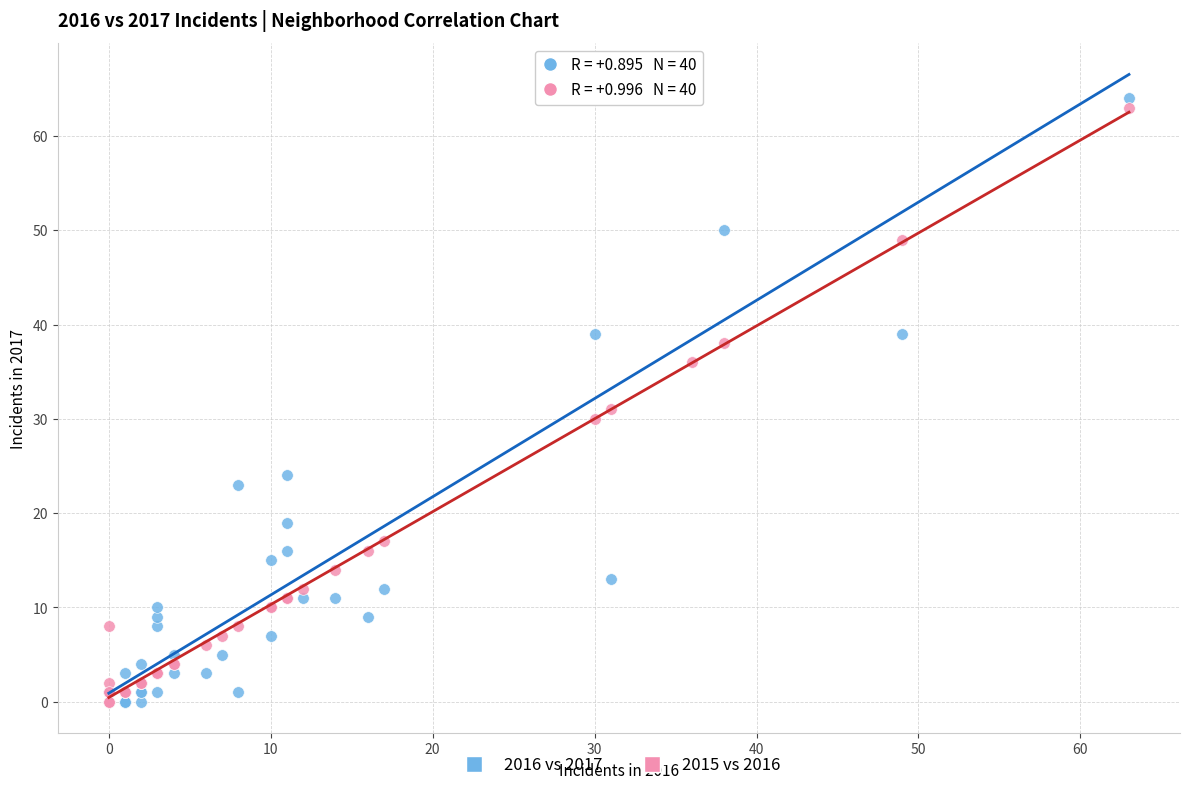

What are all the series names shown in the legend?

2016 vs 2017, 2015 vs 2016